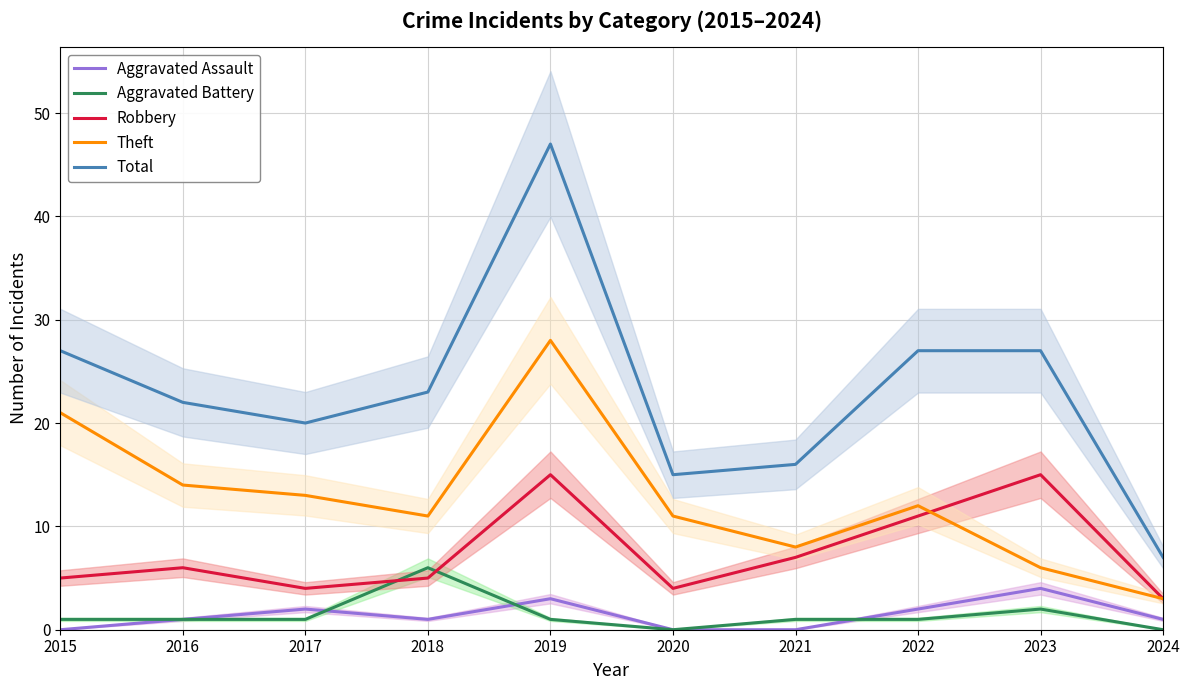

At which label is Robbery closest to 9?

2021